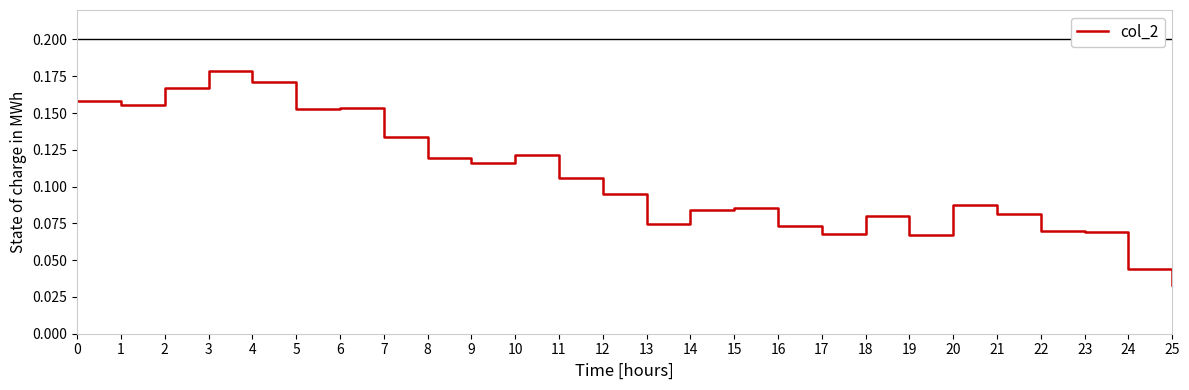

Which label corresponds to the largest value in the chart?

3